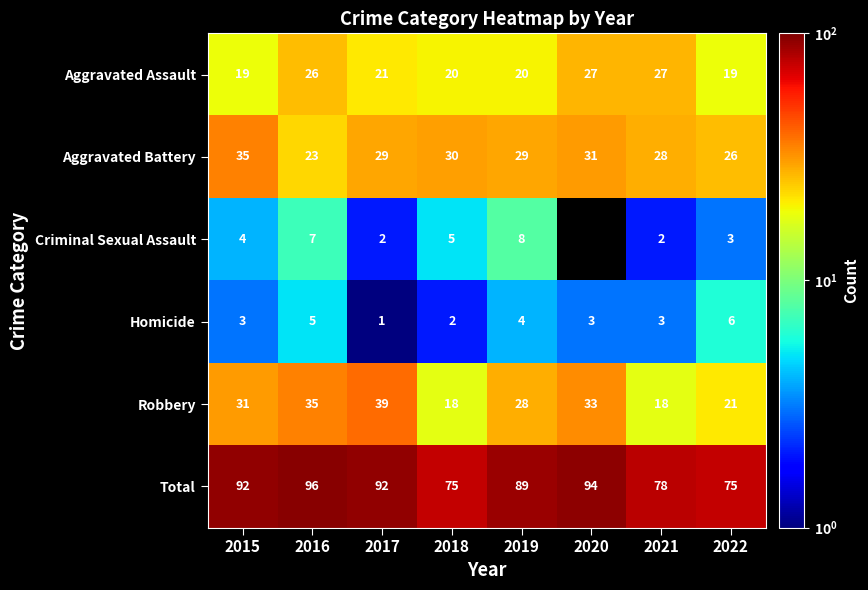

Which series changed the most between 2018 and 2019?

Total